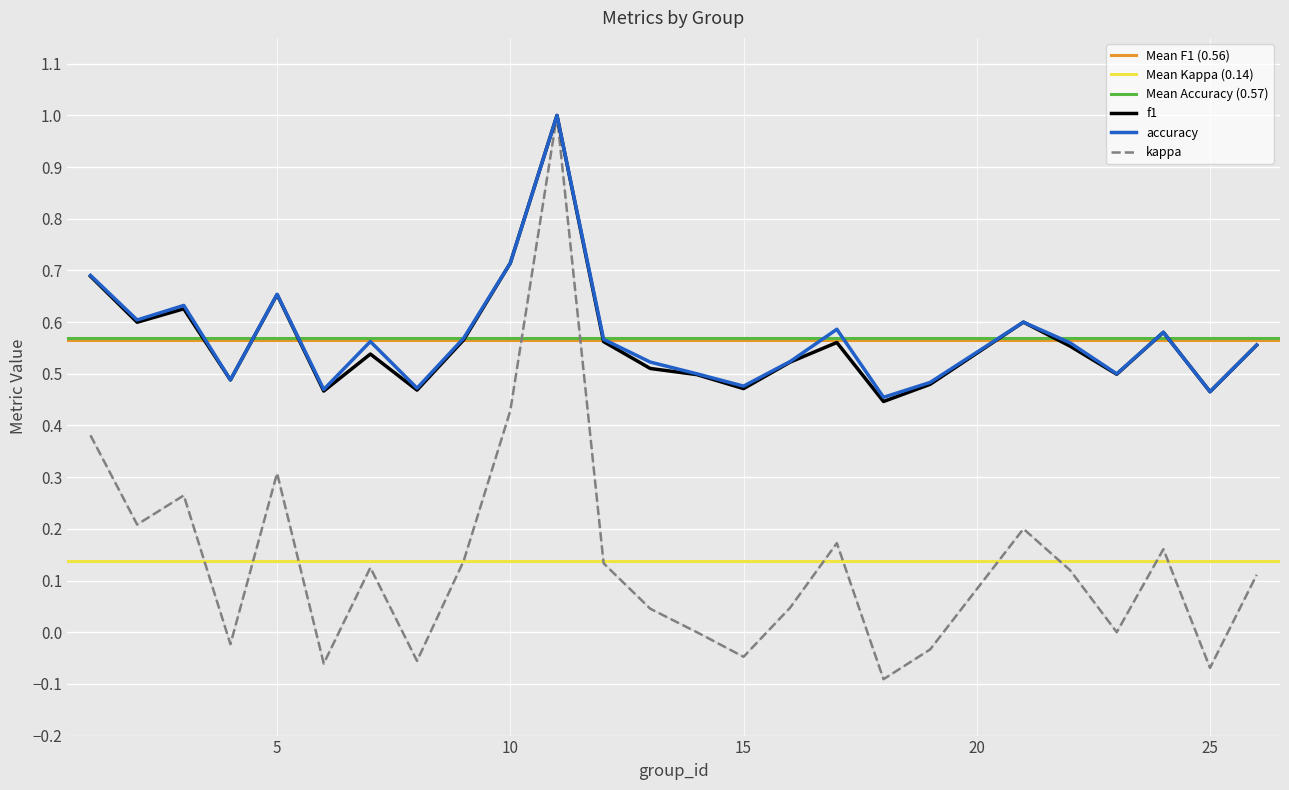

Which has a higher value, 16 or 19?

16